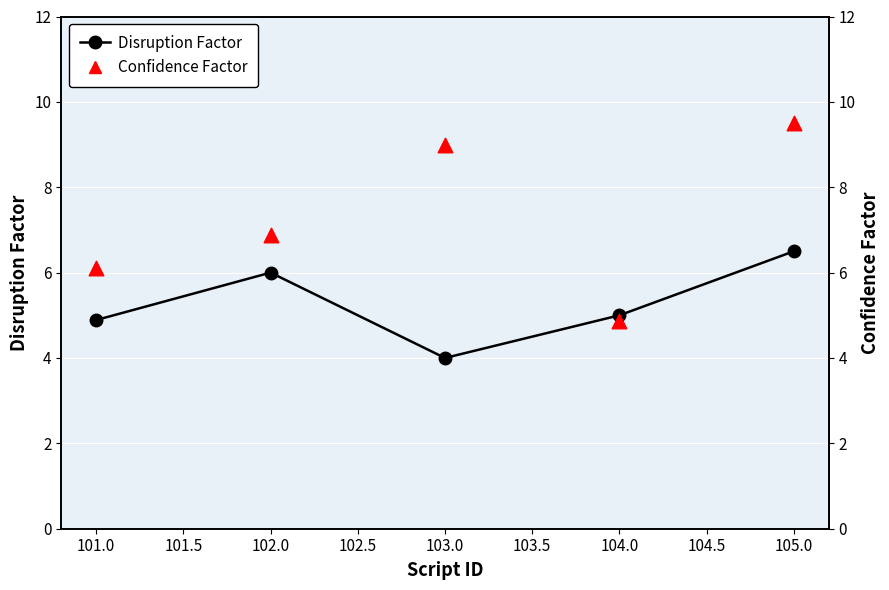

Which series has the widest spread of Y values?

Confidence Factor